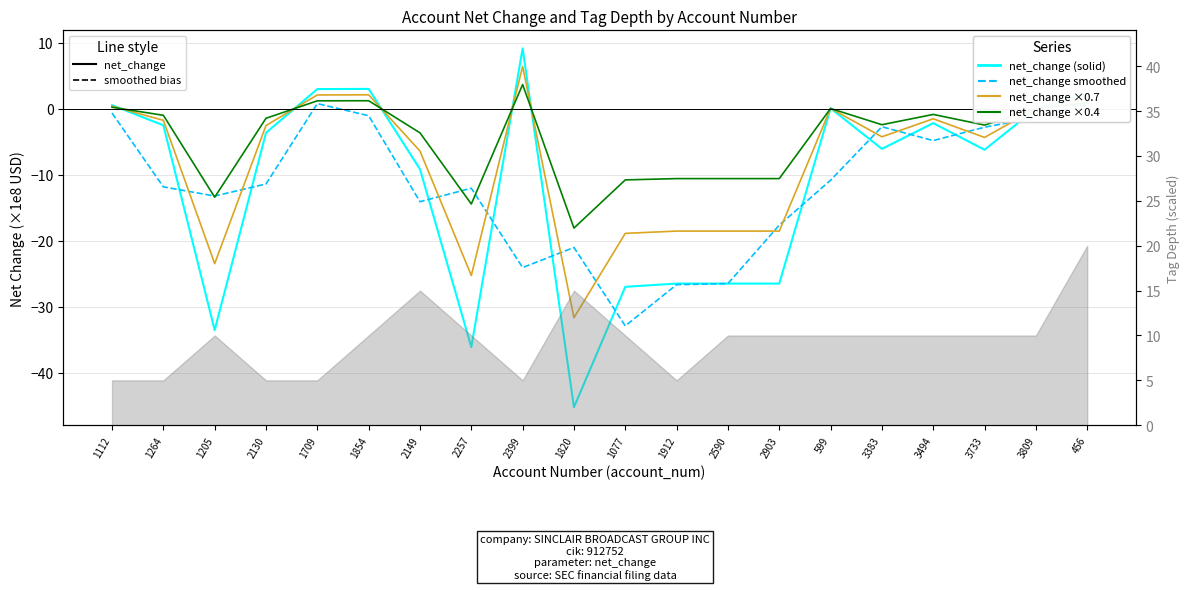

Rank the series by their maximum value, from highest to lowest.

net_change (solid), net_change ×0.7, net_change ×0.4, net_change smoothed (dashed)